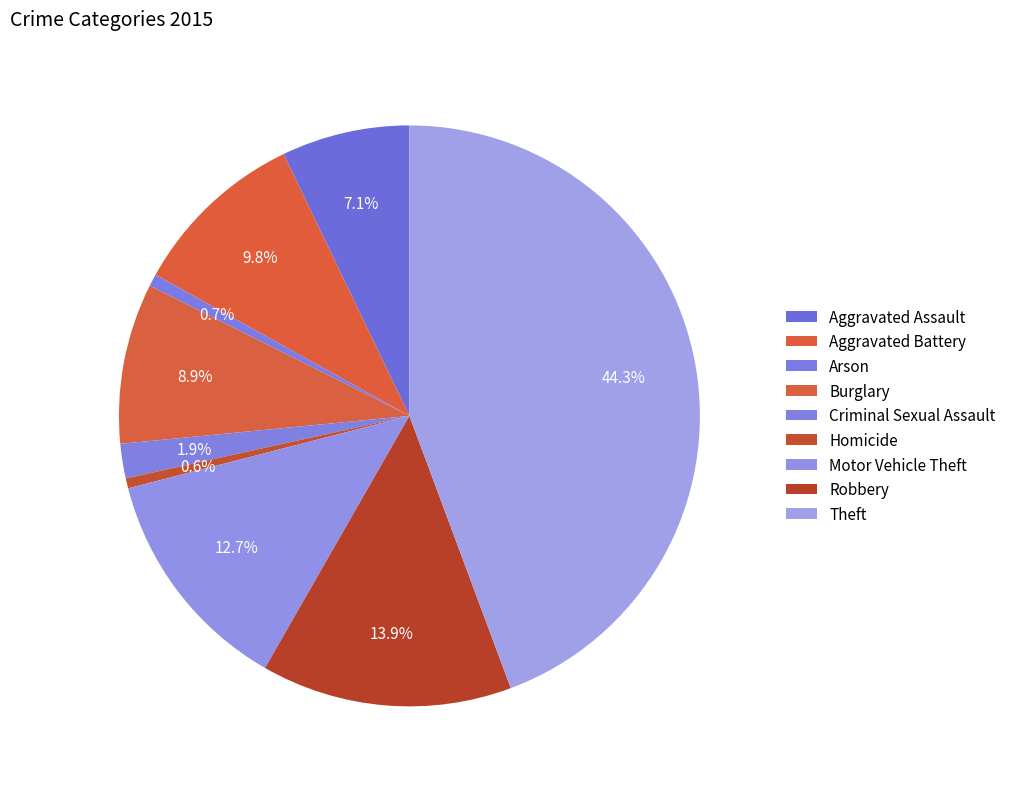

What is the largest slice in the pie chart?

Theft